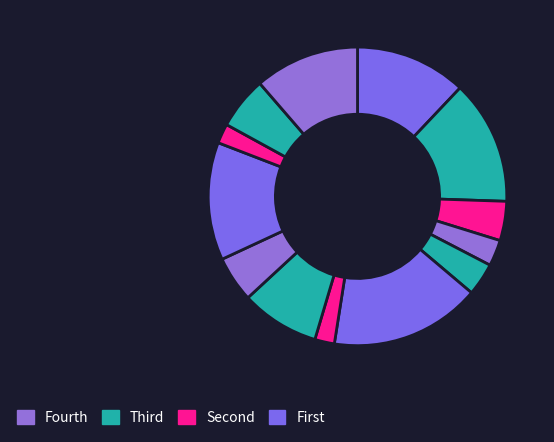

Count the number of slices in the pie.

13